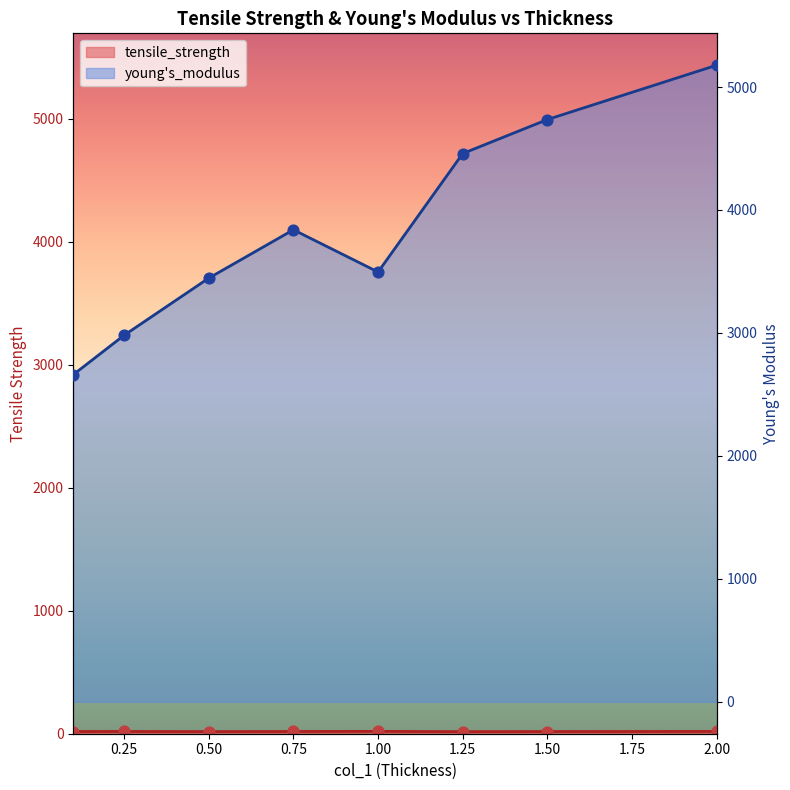

Which series has the largest Y range (max minus min)?

young_s_modulus